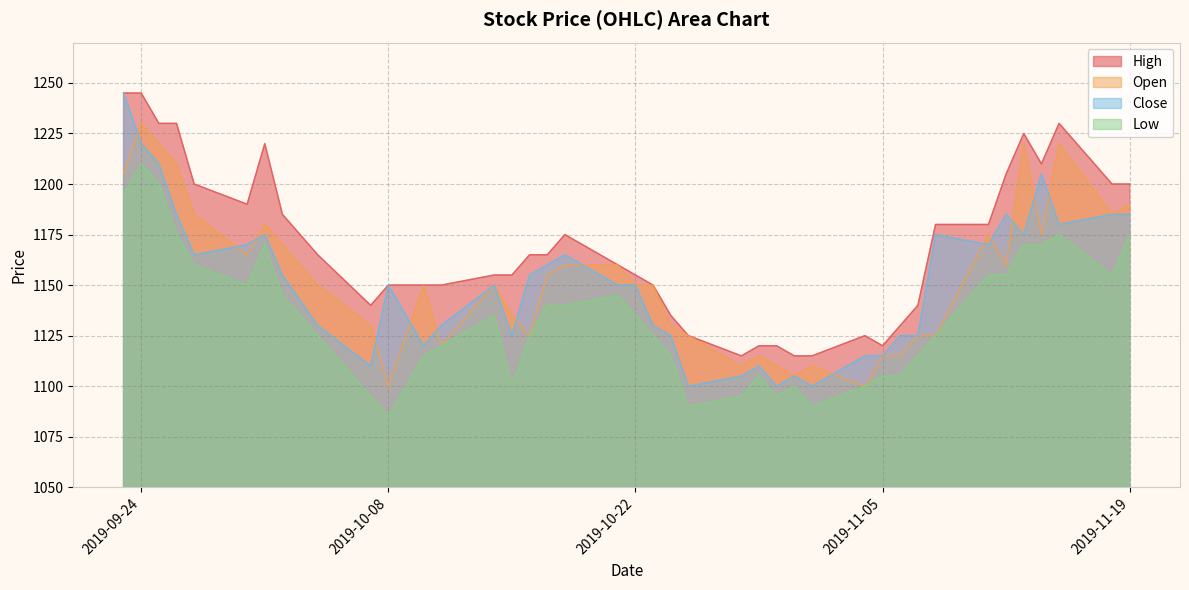

True or false: Close has a value of 1165 at 2019-10-18.

True